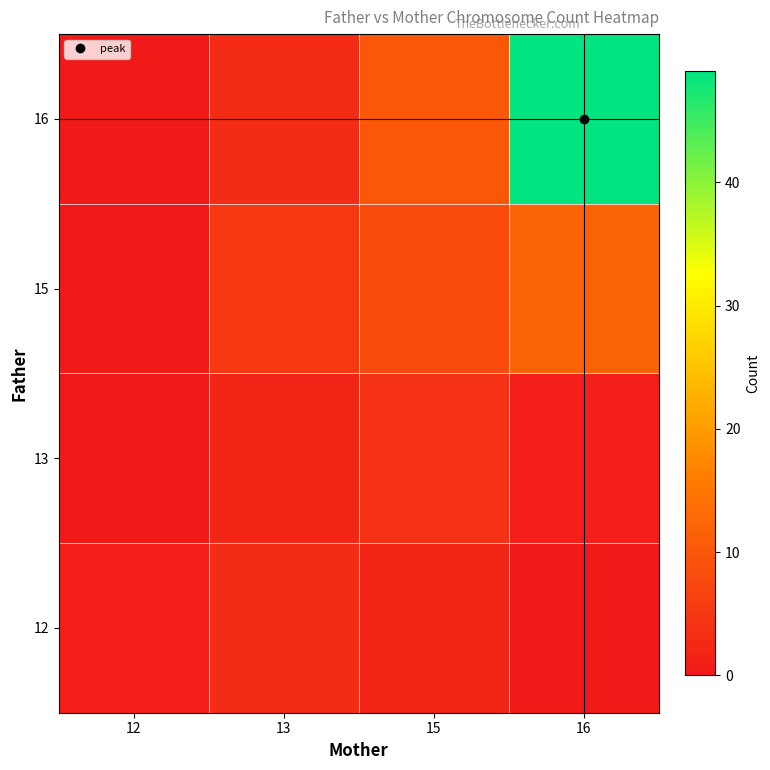

What is the spread (max minus min) of values at 16?

49